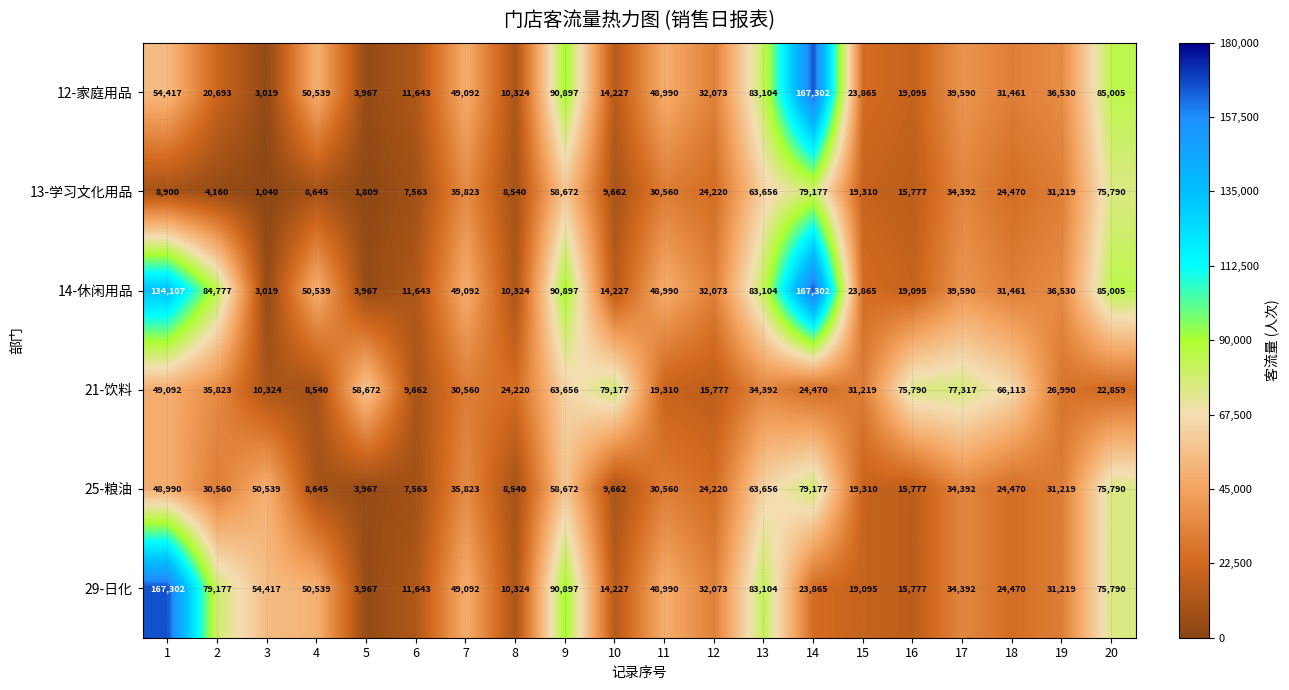

What is the average value of the 14-休闲用品 series?

50980